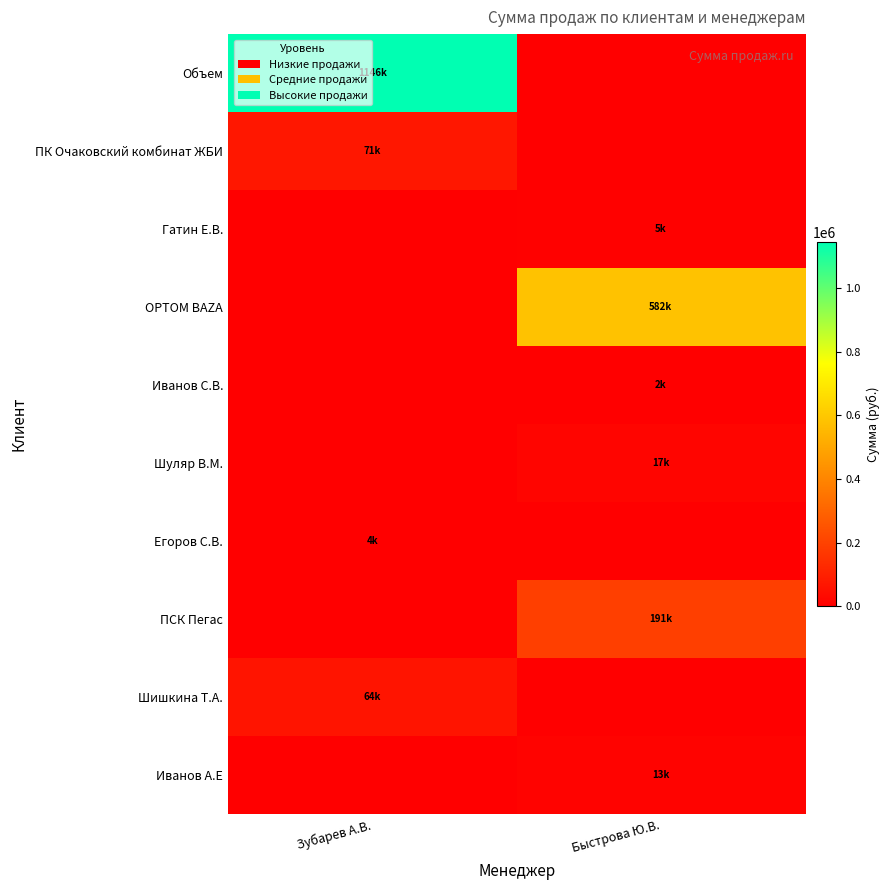

Reading right to left, what are all the values shown in this chart?

Объем: Быстрова Ю.В.=0.0	Зубарев А.В.=1146278.0
ПК Очаковский комбинат ЖБИ: Быстрова Ю.В.=0.0	Зубарев А.В.=70635.0
Гатин Е.В.: Быстрова Ю.В.=4560.0	Зубарев А.В.=0.0
OPTOM BAZA: Быстрова Ю.В.=582193.0	Зубарев А.В.=0.0
Иванов С.В.: Быстрова Ю.В.=2083.2	Зубарев А.В.=0.0
Шуляр В.М.: Быстрова Ю.В.=17167.2	Зубарев А.В.=0.0
Егоров С.В.: Быстрова Ю.В.=0.0	Зубарев А.В.=4300.0
ПСК Пегас: Быстрова Ю.В.=191394.0	Зубарев А.В.=0.0
Шишкина Т.А.: Быстрова Ю.В.=0.0	Зубарев А.В.=63980.0
Иванов А.Е: Быстрова Ю.В.=12885.6	Зубарев А.В.=0.0